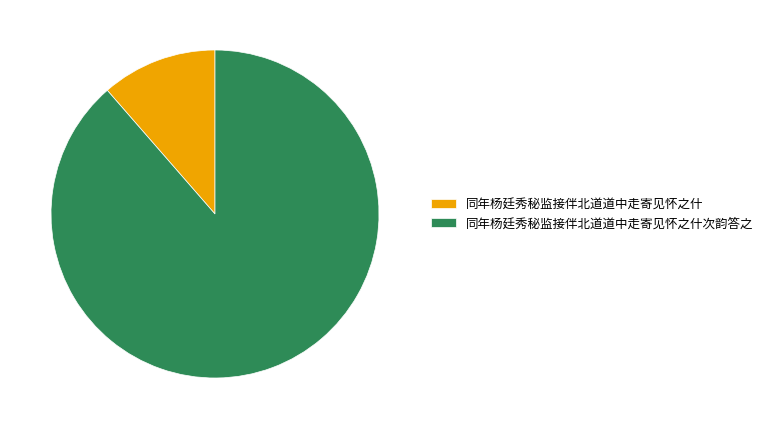

Which has a higher value, 同年杨廷秀秘监接伴北道道中走寄见怀之什次韵答之 or 同年杨廷秀秘监接伴北道道中走寄见怀之什?

同年杨廷秀秘监接伴北道道中走寄见怀之什次韵答之